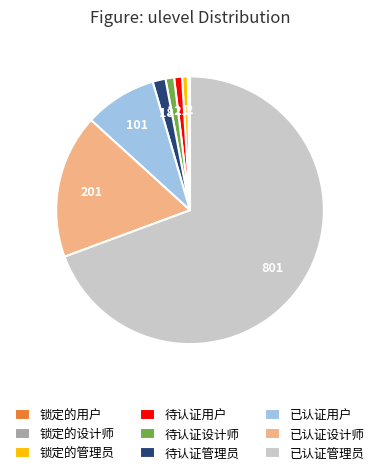

Between 待认证设计师 and 已认证用户, which is larger?

已认证用户